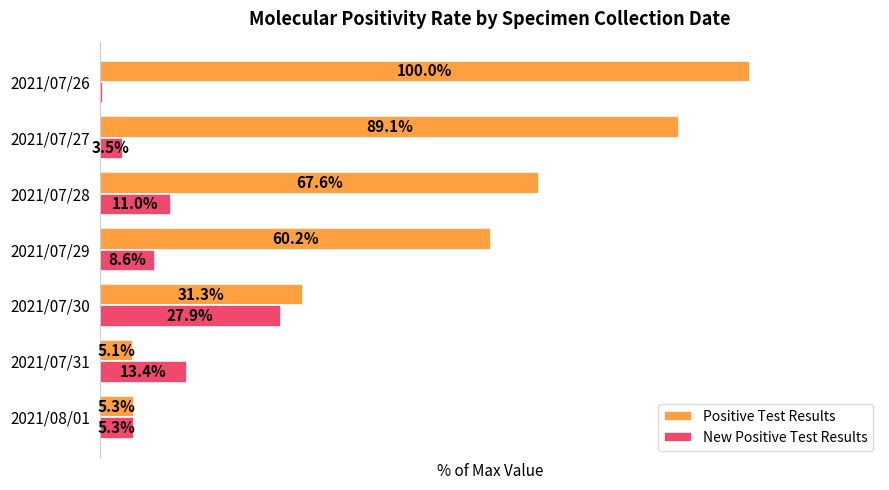

Which category has the lowest value in the New Positive Test Results series?

2021/07/26